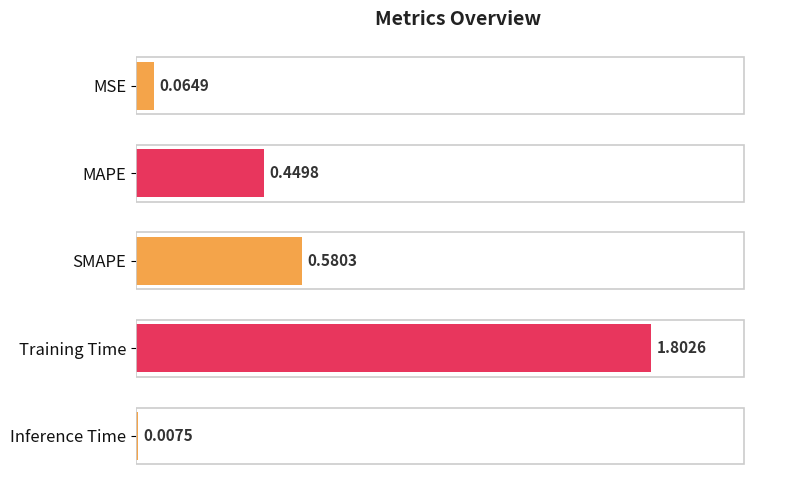

What is the label of the 3rd bar from the bottom?

SMAPE